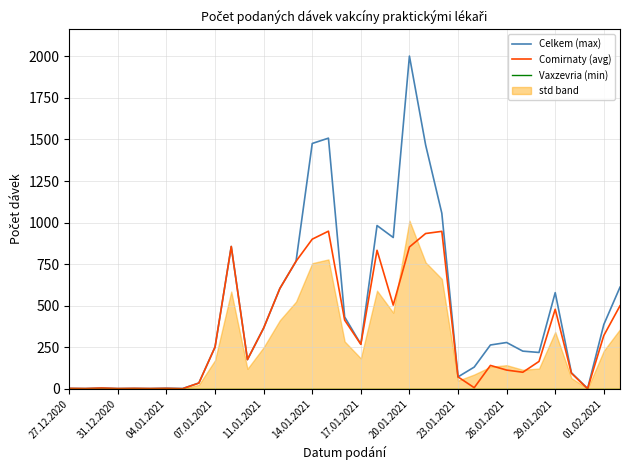

True or false: Comirnaty (avg) has a value of 570 at 01.02.2021.

False